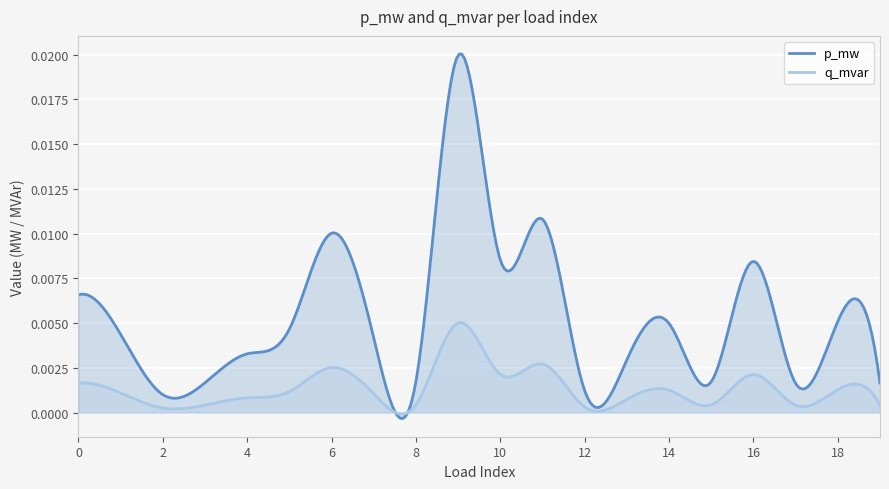

Which series has the largest range (max minus min)?

p_mw